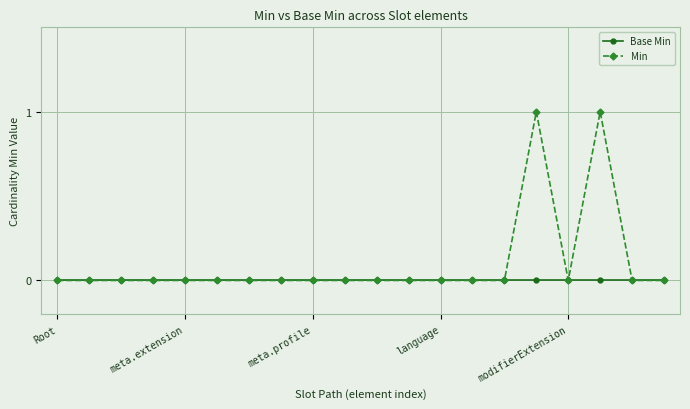

Which series has the largest total across all categories?

Min